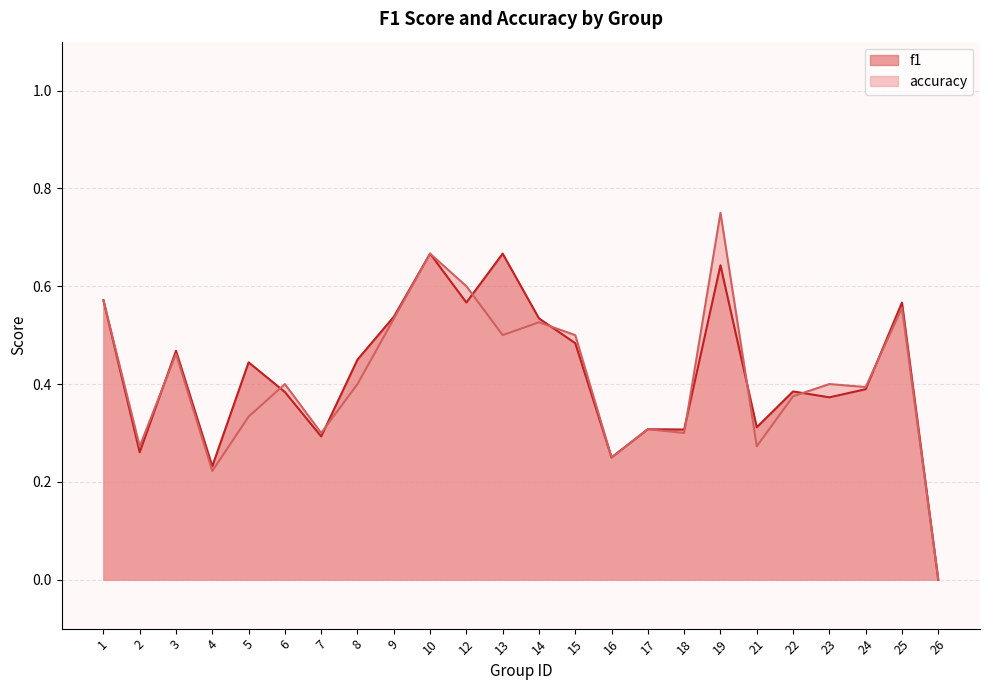

What is the spread (max minus min) of values at 13?

0.2